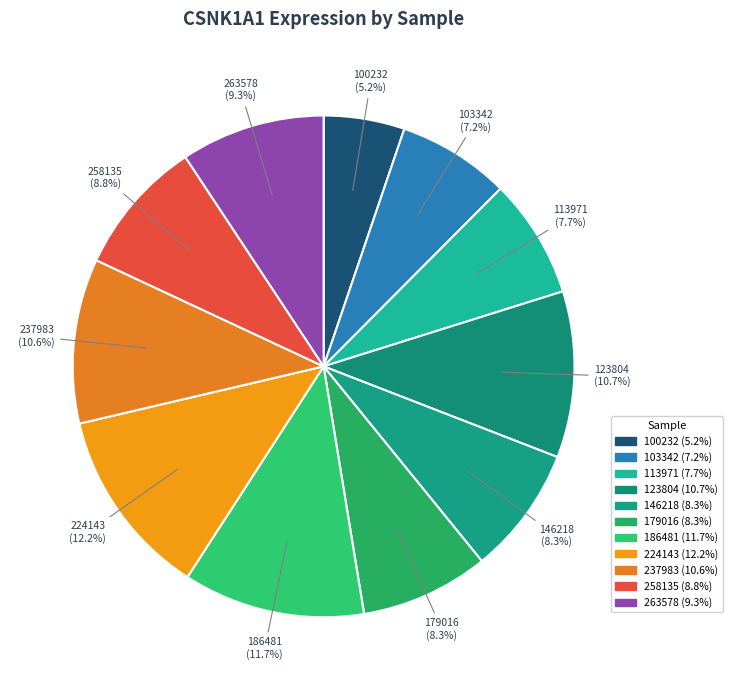

Which category has the smallest portion of the pie?

100232